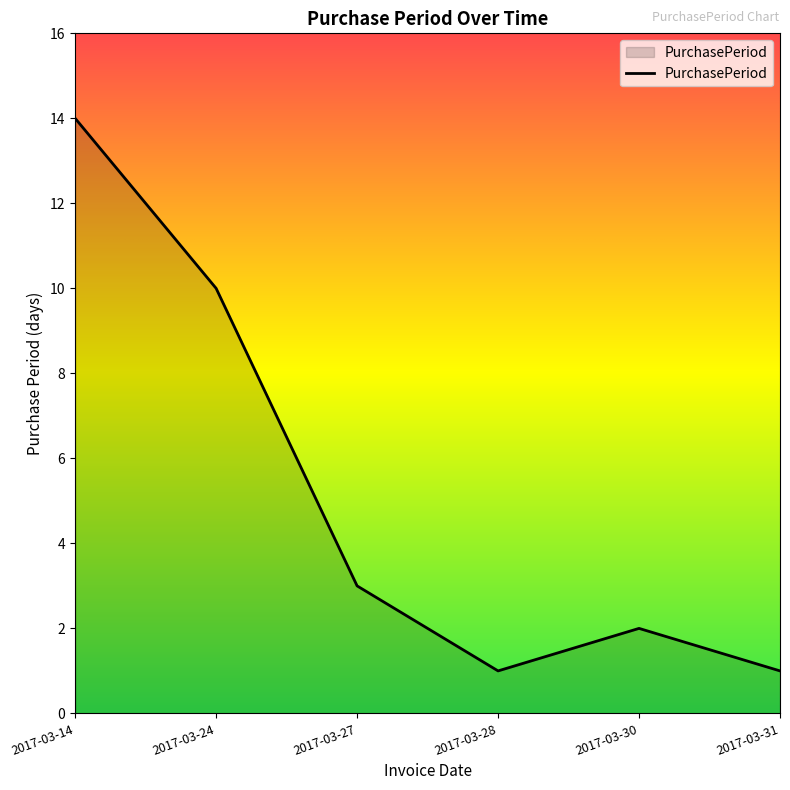

Which has a higher value, 2017-03-24 or 2017-03-30?

2017-03-24